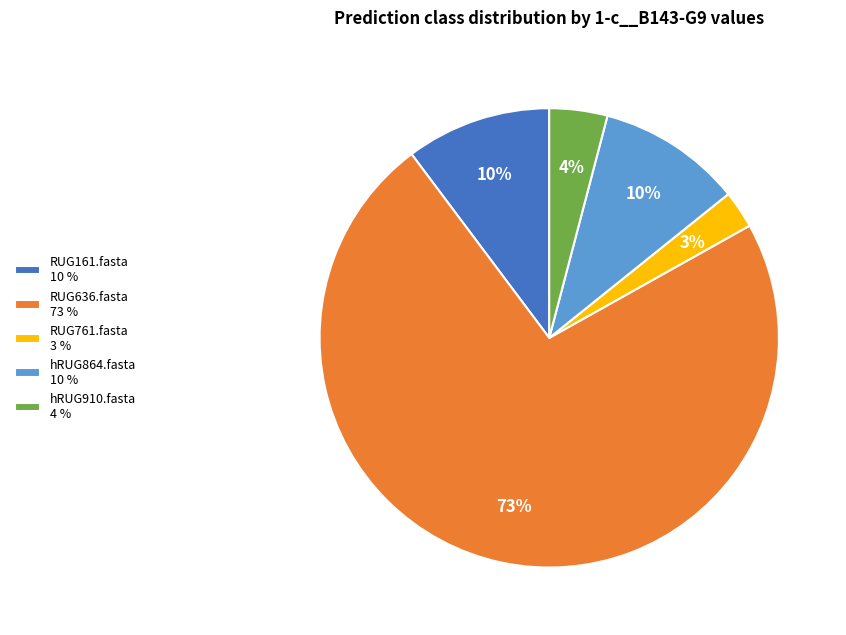

The hRUG910.fasta 4 % slice represents 19% of the pie. True or false?

False